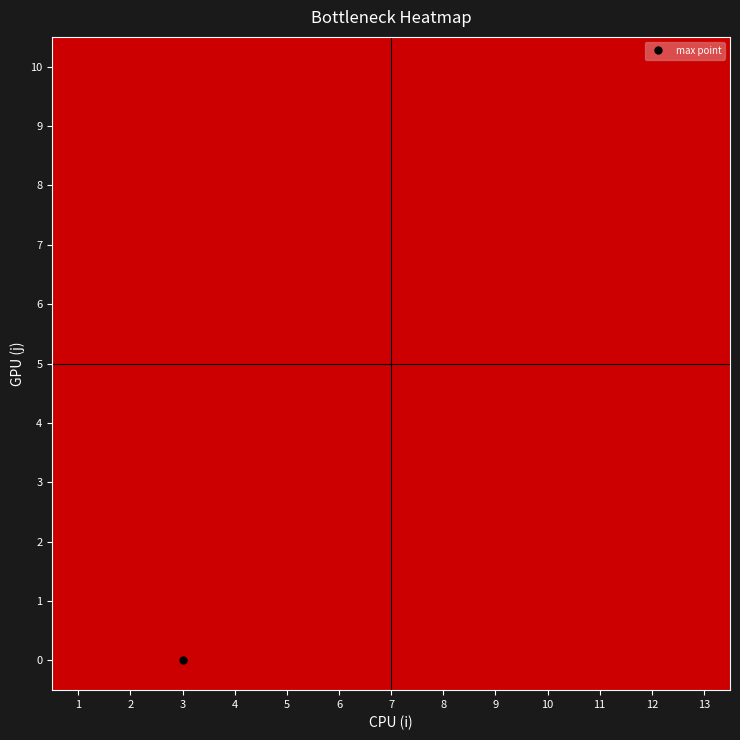

What is the total value across all series at 1?

1